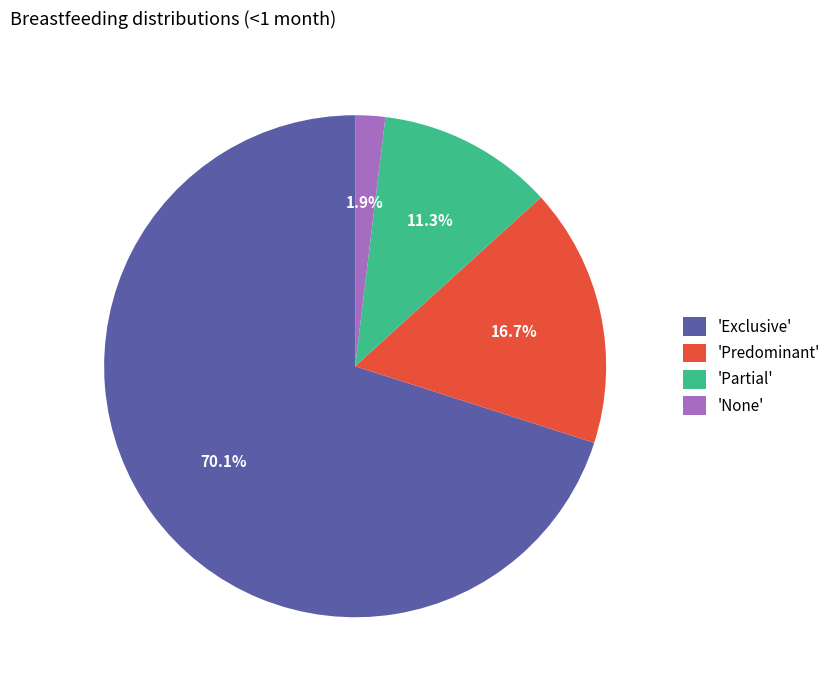

Combined, what portion of the pie is 'Partial' and 'Predominant'?

28.0%